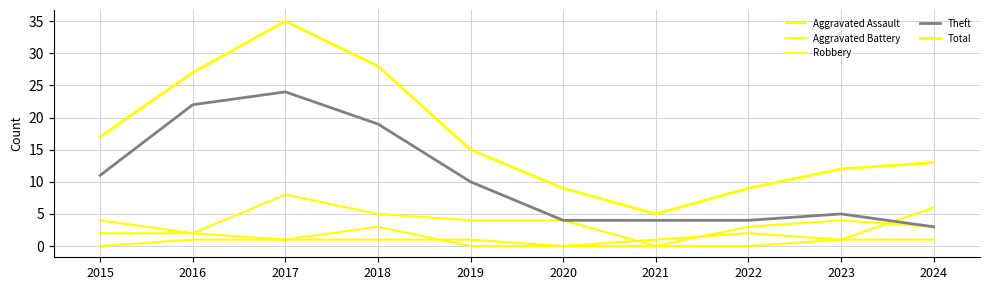

What is the maximum value for Aggravated Battery?

3